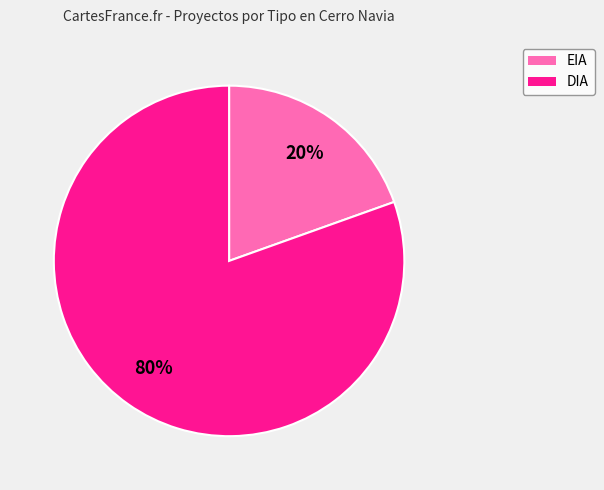

Count the number of slices in the pie.

2